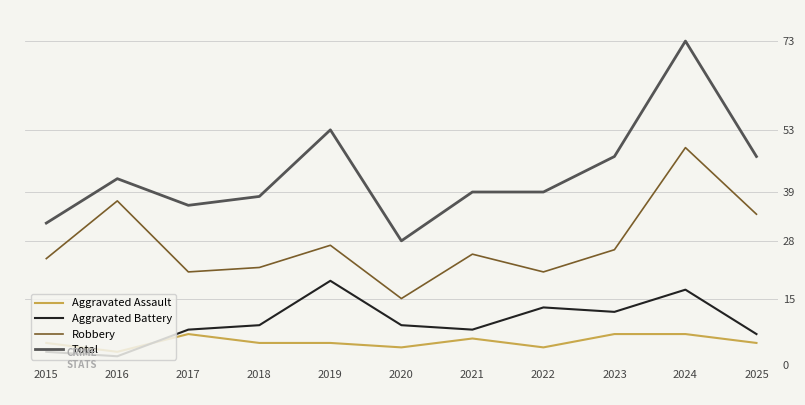

How many distinct data groups are displayed?

4